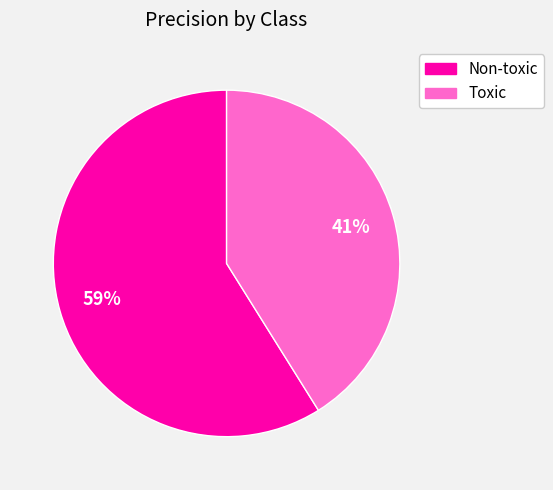

How many slices are in this pie chart?

2